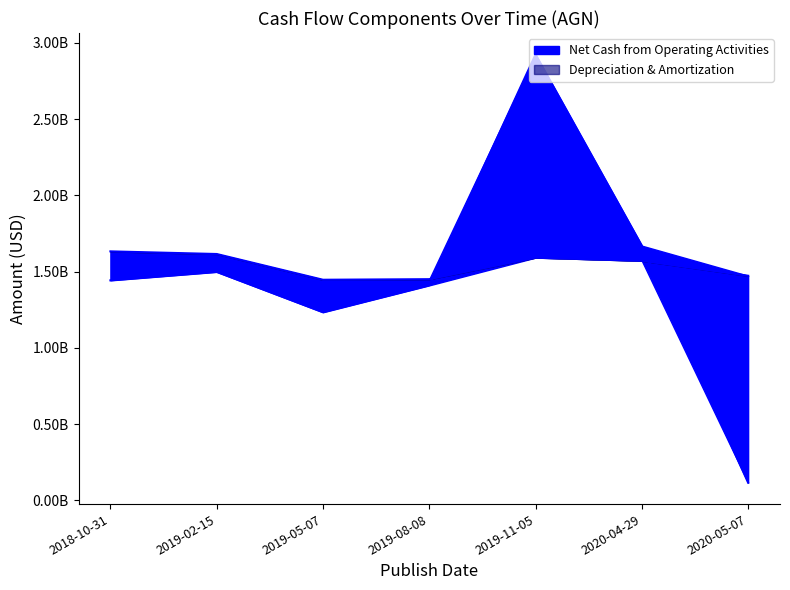

What is the total value across all series at 2020-04-29?

3241700000